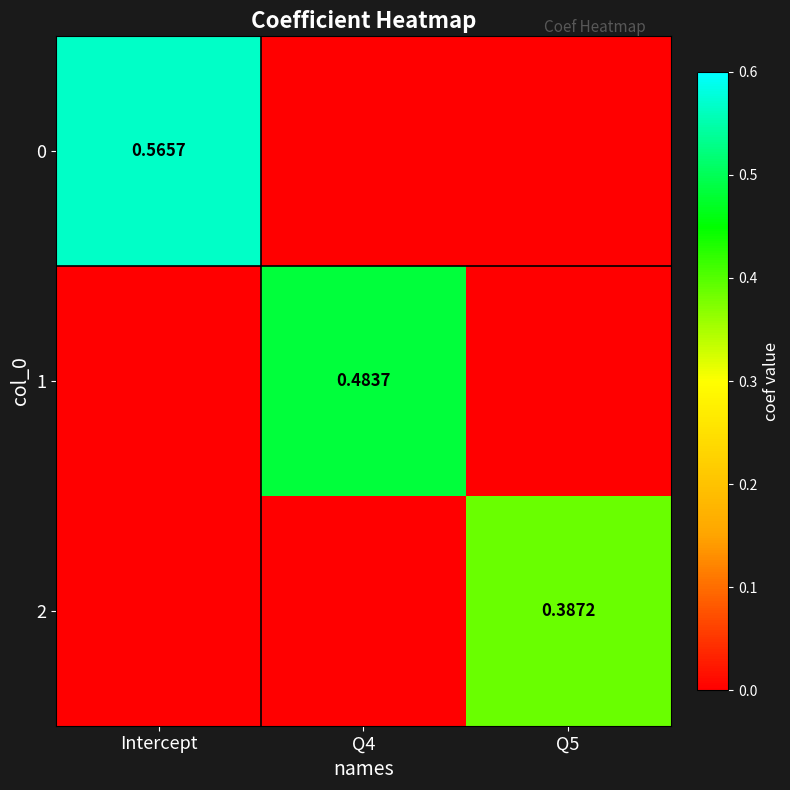

List the labels in order of 1 value, smallest first.

Intercept, Q5, Q4